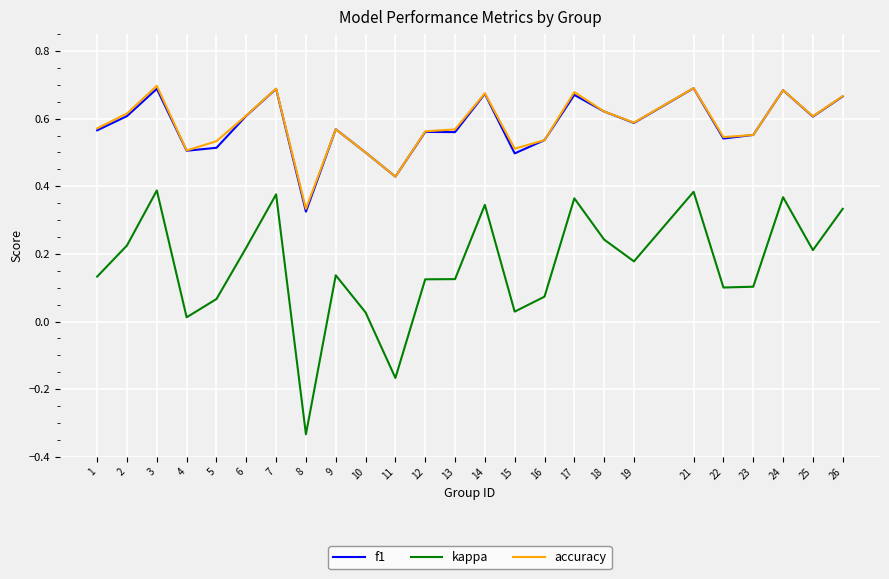

Is the value of kappa at 16 greater than the value of accuracy at 26?

No